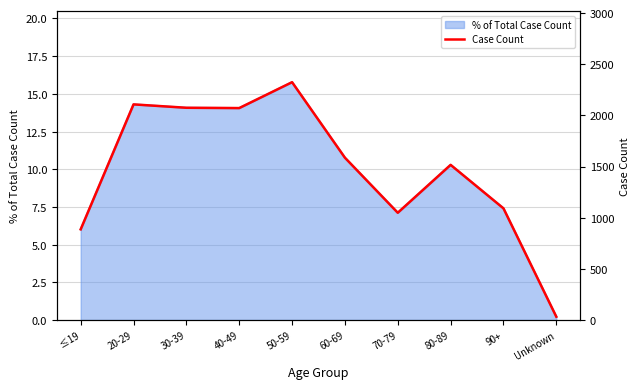

What is the approximate value at ≤19, to the nearest 10?

890